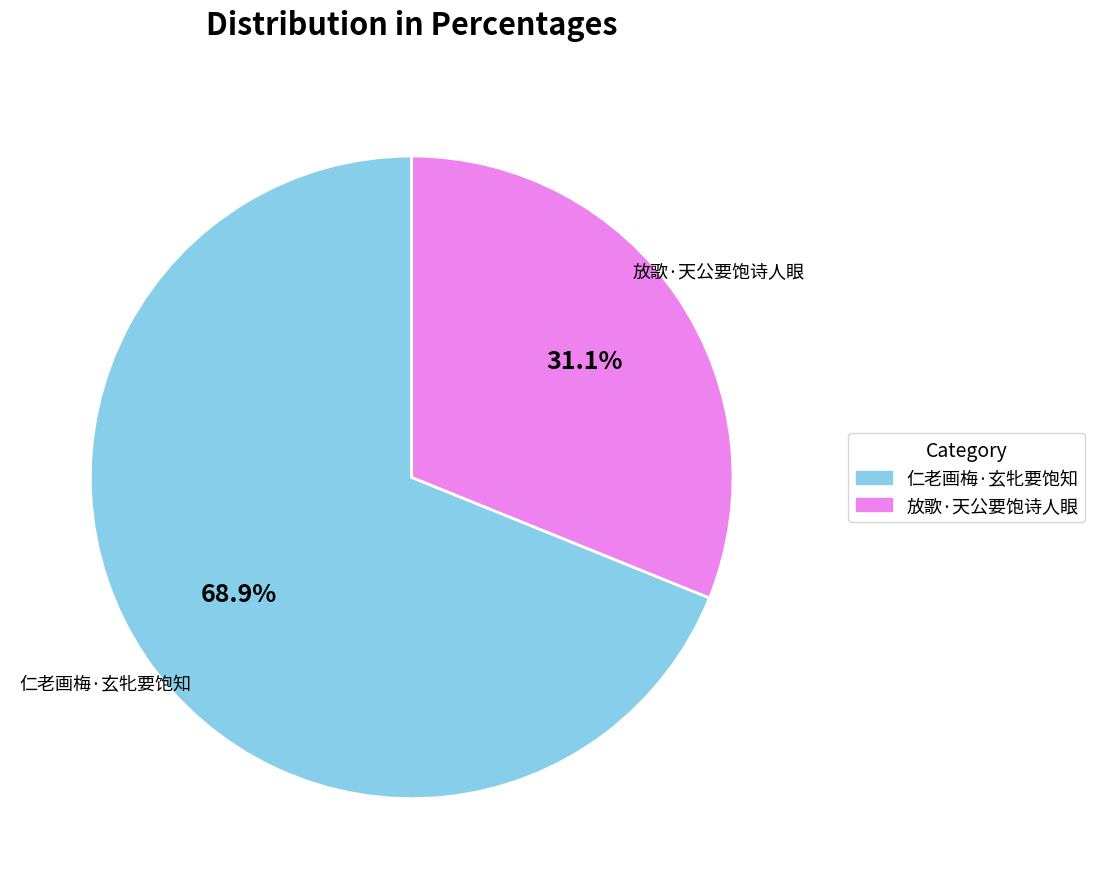

Which category has the smallest portion of the pie?

放歌·天公要饱诗人眼